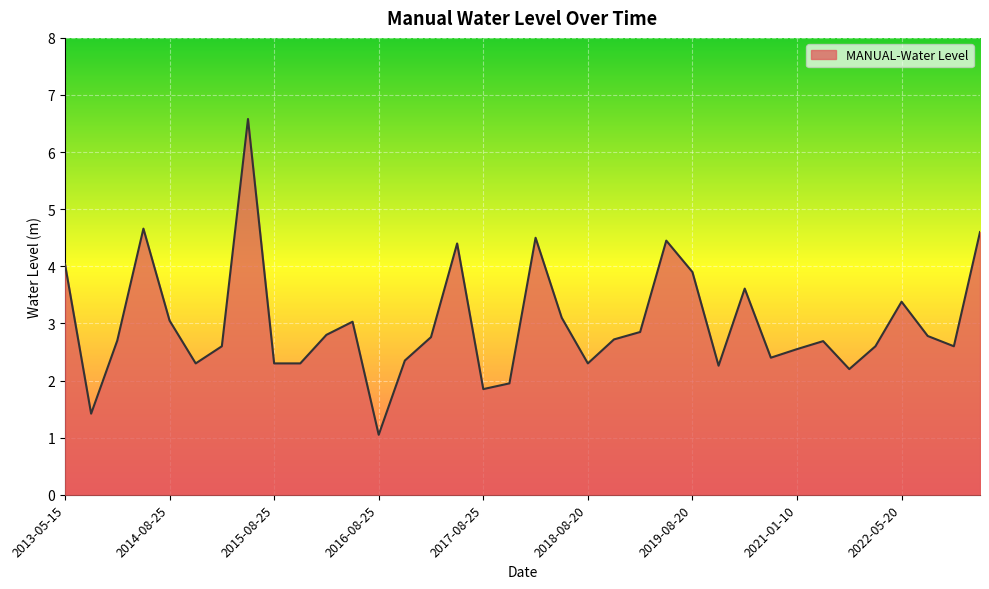

How many lines are shown in the chart?

1